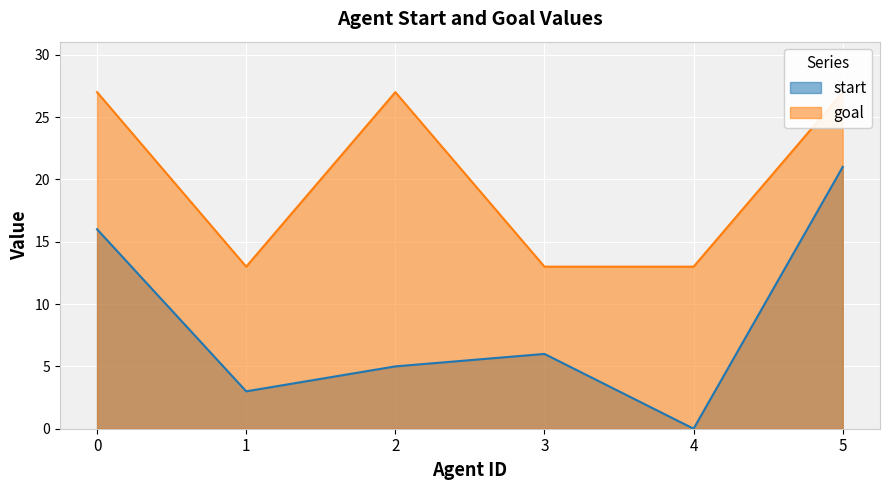

What is the difference between the highest and lowest values at 4?

13